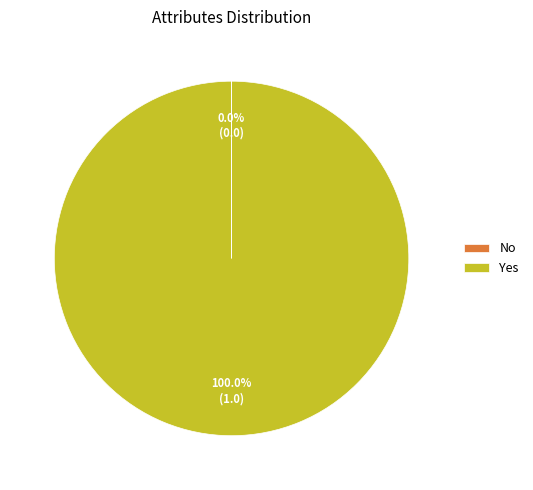

What is the majority slice?

Yes